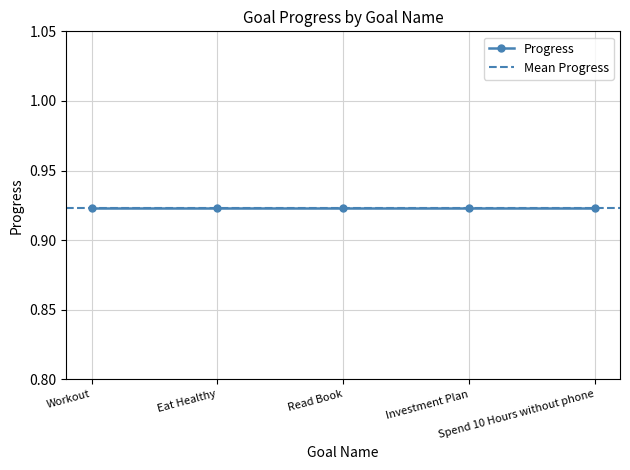

Which category has the highest value across all series?

Workout